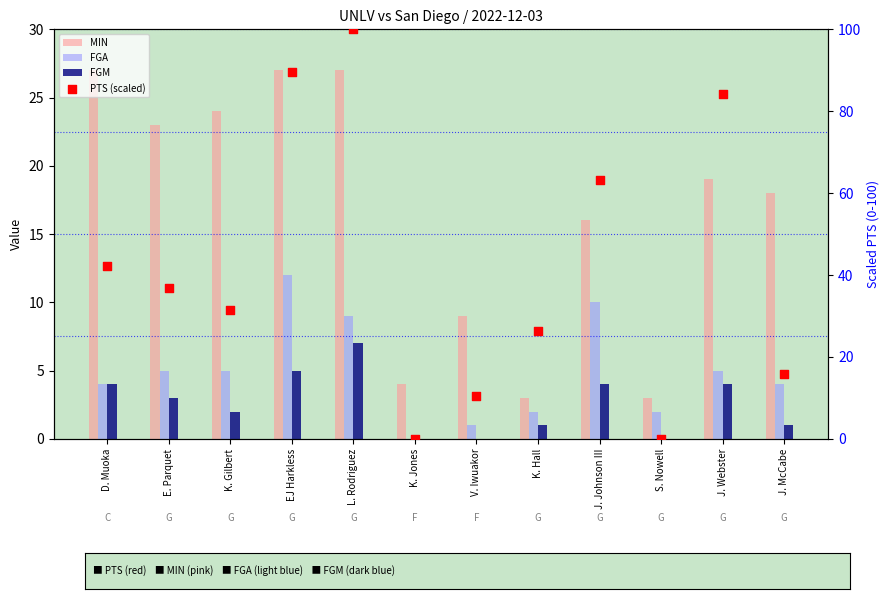

At which category is the sum across all series the highest?

L. Rodriguez